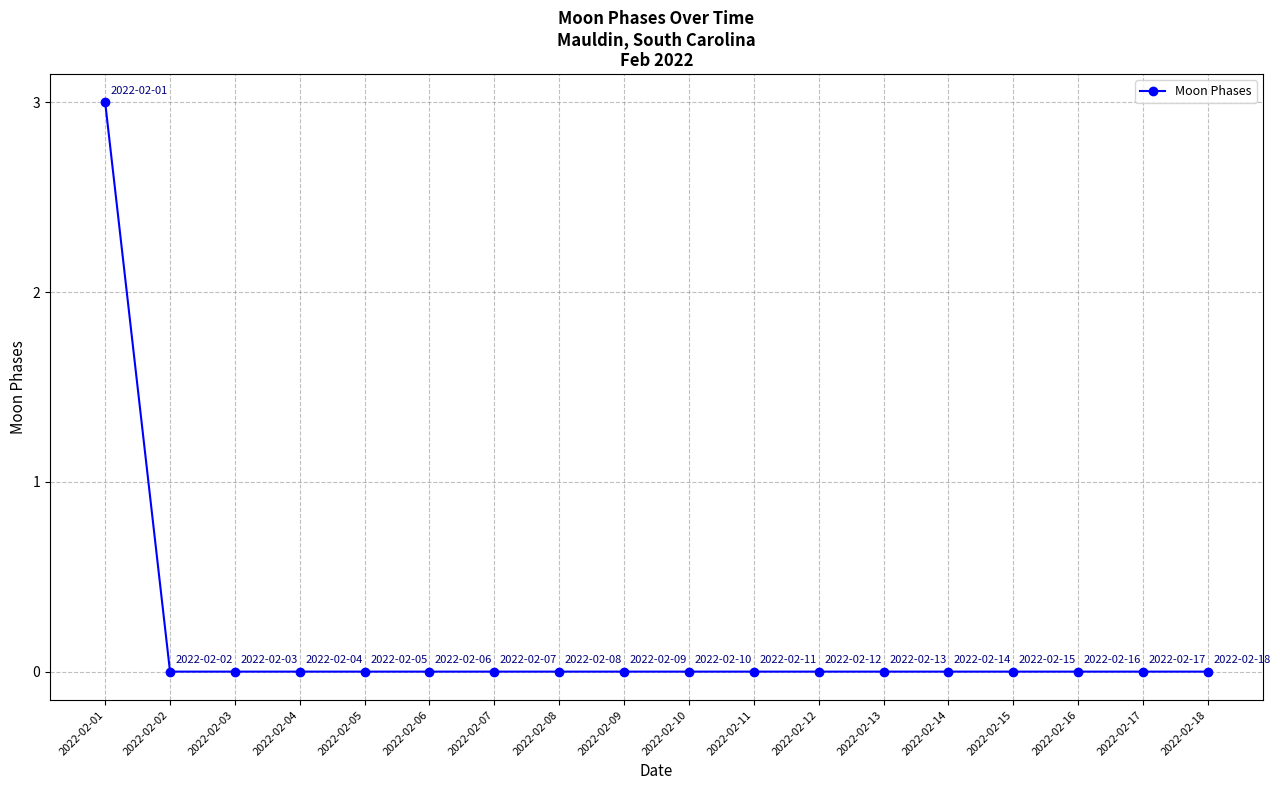

Reading left to right, transcribe all the data shown in this chart.

2022-02-01=3	2022-02-02=0	2022-02-03=0	2022-02-04=0	2022-02-05=0	2022-02-06=0	2022-02-07=0	2022-02-08=0	2022-02-09=0	2022-02-10=0	2022-02-11=0	2022-02-12=0	2022-02-13=0	2022-02-14=0	2022-02-15=0	2022-02-16=0	2022-02-17=0	2022-02-18=0